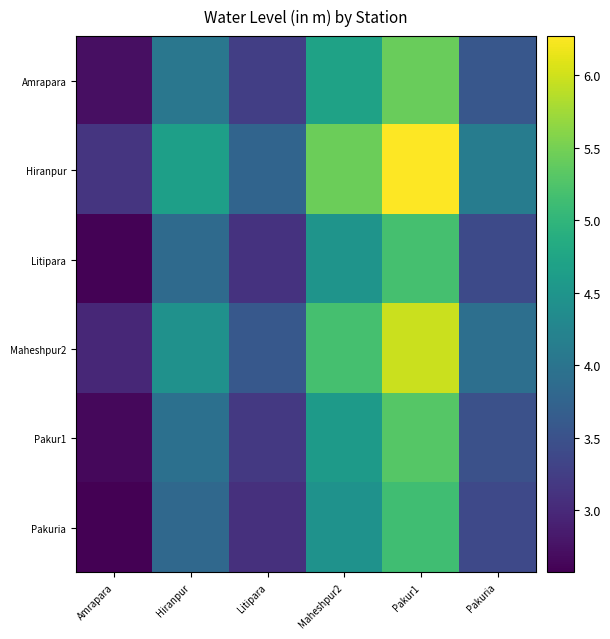

Which series has the largest total across all categories?

Hiranpur